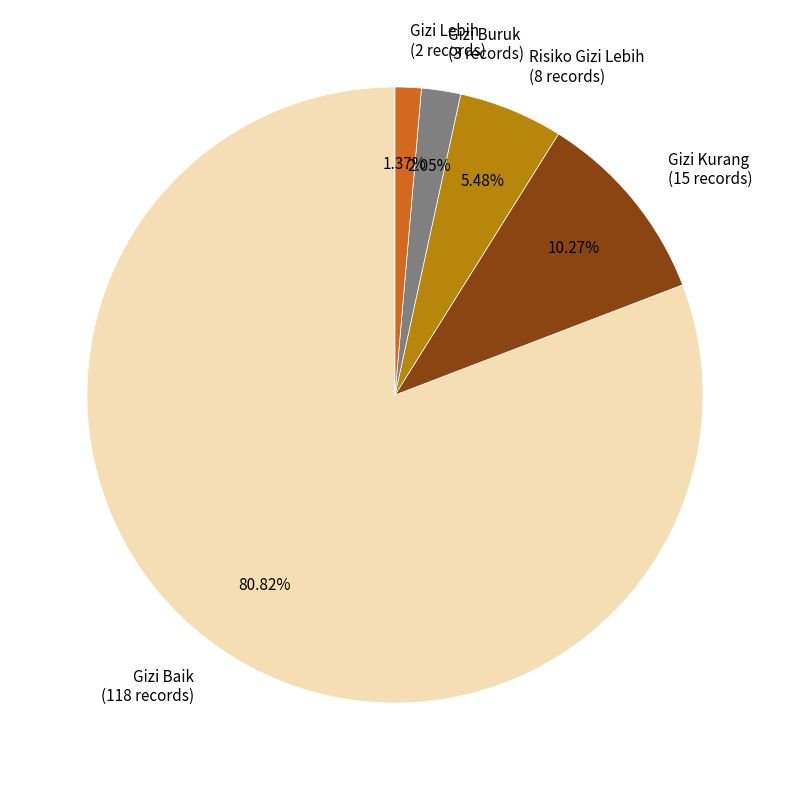

To the nearest percent, what is the difference between the largest and smallest slice percentages?

79%